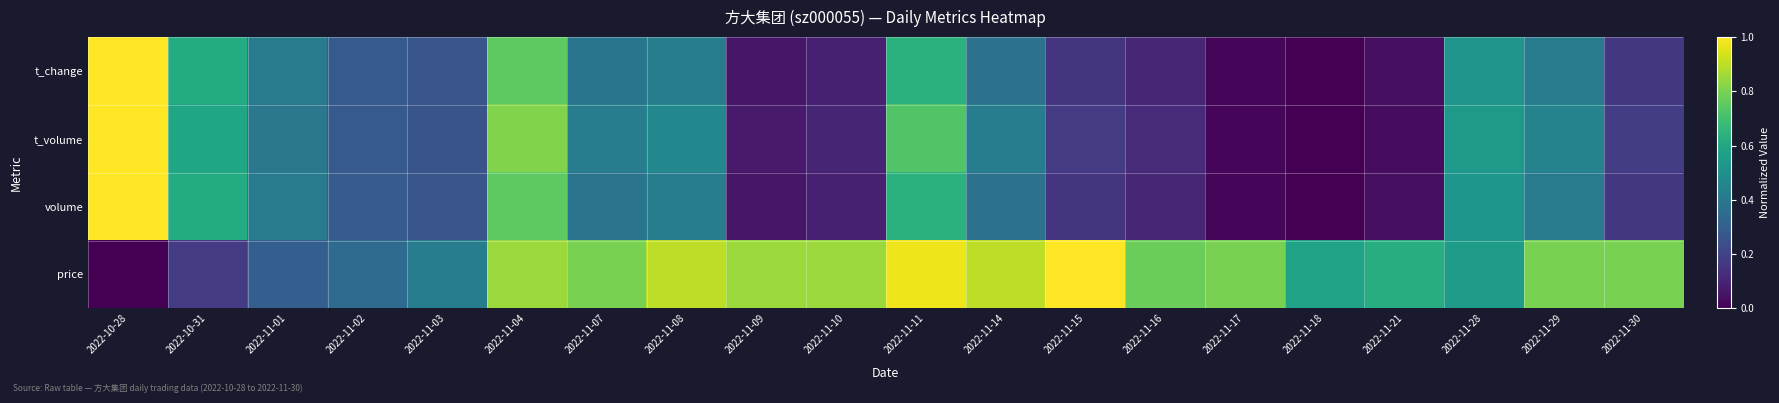

What is the total value across all series at 2022-11-28?

2.1